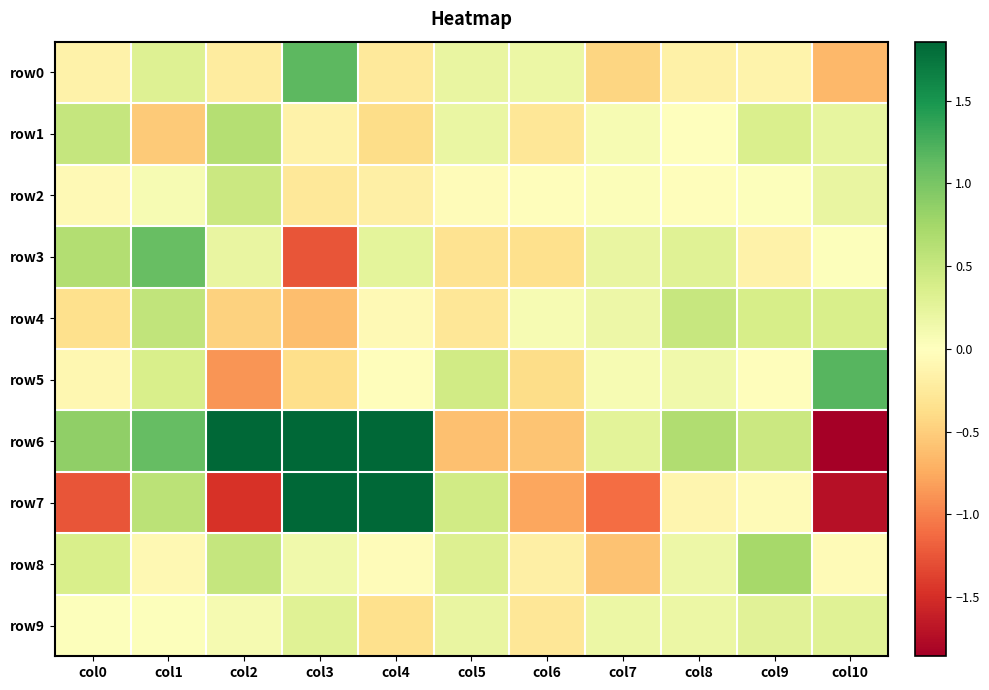

Reading left to right, transcribe all the data shown in this chart.

row0: col0=-0.2	col1=0.3	col2=-0.2	col3=1.2	col4=-0.3	col5=0.2	col6=0.2	col7=-0.4	col8=-0.2	col9=-0.1	col10=-0.7
row1: col0=0.5	col1=-0.5	col2=0.6	col3=-0.2	col4=-0.4	col5=0.2	col6=-0.3	col7=0.1	col8=-0.0	col9=0.4	col10=0.2
row2: col0=-0.1	col1=0.1	col2=0.5	col3=-0.3	col4=-0.2	col5=-0.0	col6=-0.0	col7=0.0	col8=-0.0	col9=0.0	col10=0.2
row3: col0=0.6	col1=1.1	col2=0.2	col3=-1.3	col4=0.3	col5=-0.3	col6=-0.4	col7=0.2	col8=0.3	col9=-0.1	col10=0.0
row4: col0=-0.4	col1=0.5	col2=-0.5	col3=-0.6	col4=-0.1	col5=-0.3	col6=0.1	col7=0.2	col8=0.5	col9=0.4	col10=0.4
row5: col0=-0.1	col1=0.4	col2=-0.9	col3=-0.4	col4=-0.0	col5=0.4	col6=-0.4	col7=0.1	col8=0.1	col9=-0.0	col10=1.2
row6: col0=0.9	col1=1.1	col2=3.9	col3=2.2	col4=2.2	col5=-0.6	col6=-0.6	col7=0.3	col8=0.7	col9=0.5	col10=-7.2
row7: col0=-1.3	col1=0.6	col2=-1.5	col3=2.0	col4=2.0	col5=0.4	col6=-0.8	col7=-1.1	col8=-0.1	col9=-0.1	col10=-1.7
row8: col0=0.4	col1=-0.1	col2=0.5	col3=0.1	col4=-0.0	col5=0.3	col6=-0.2	col7=-0.6	col8=0.2	col9=0.7	col10=-0.1
row9: col0=0.0	col1=0.0	col2=0.1	col3=0.3	col4=-0.4	col5=0.2	col6=-0.3	col7=0.2	col8=0.2	col9=0.3	col10=0.3